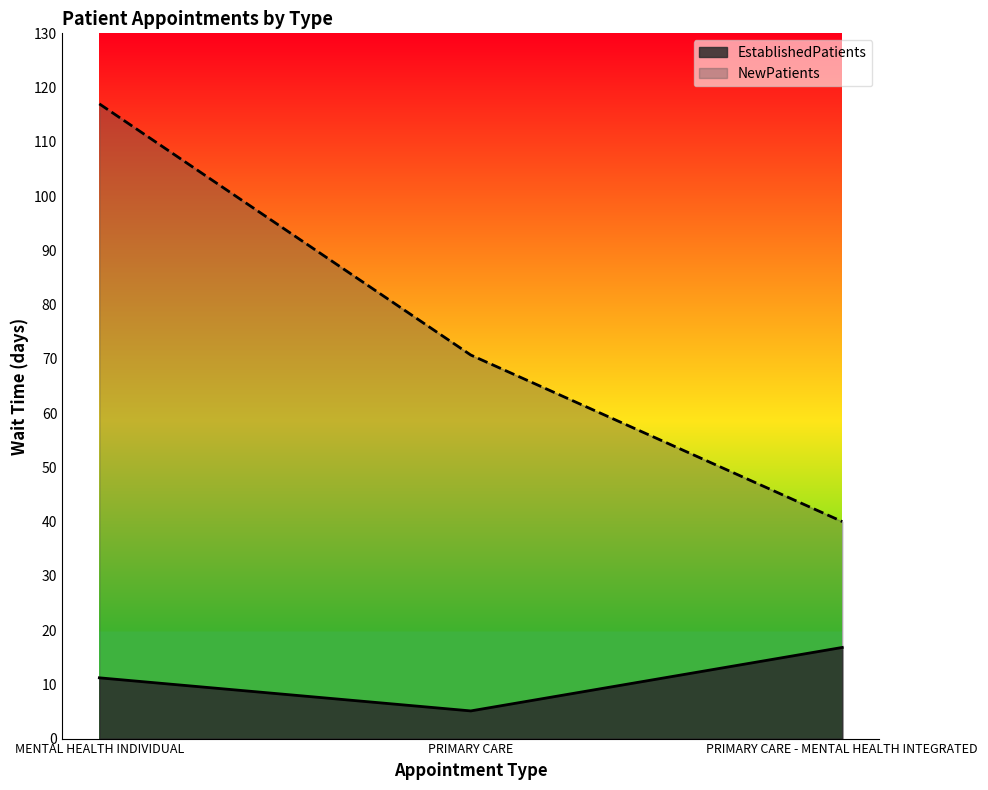

Which category has the lowest value across all series?

PRIMARY CARE